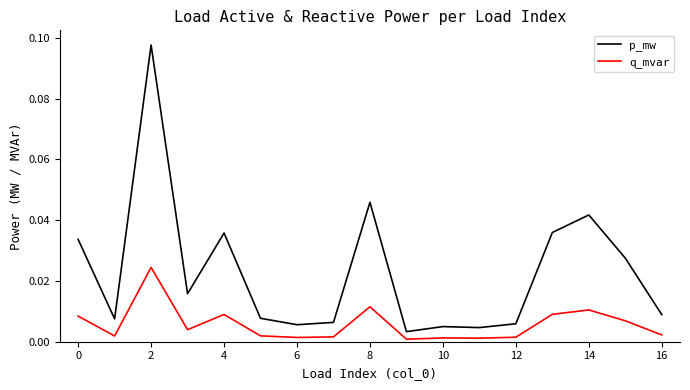

True or false: q_mvar and p_mw cross at least once.

False